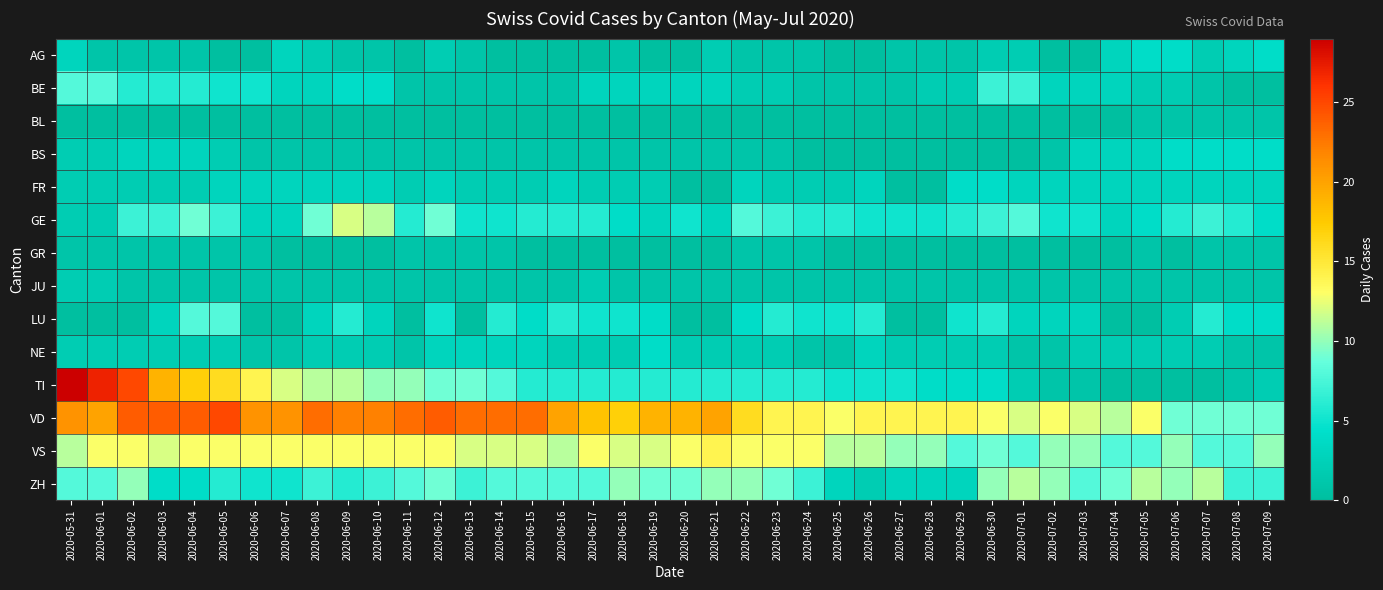

At how many categories does at least one series exceed 3?

40